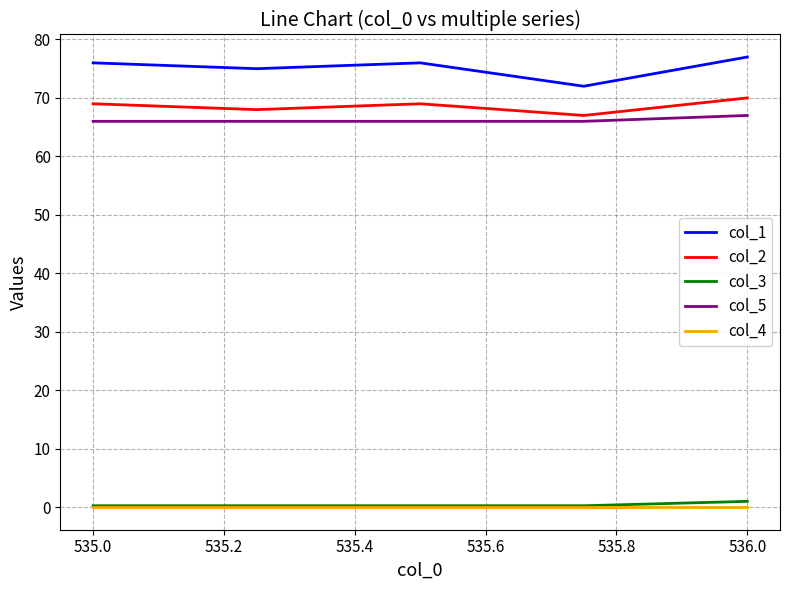

Which series has the largest total across all categories?

col_1